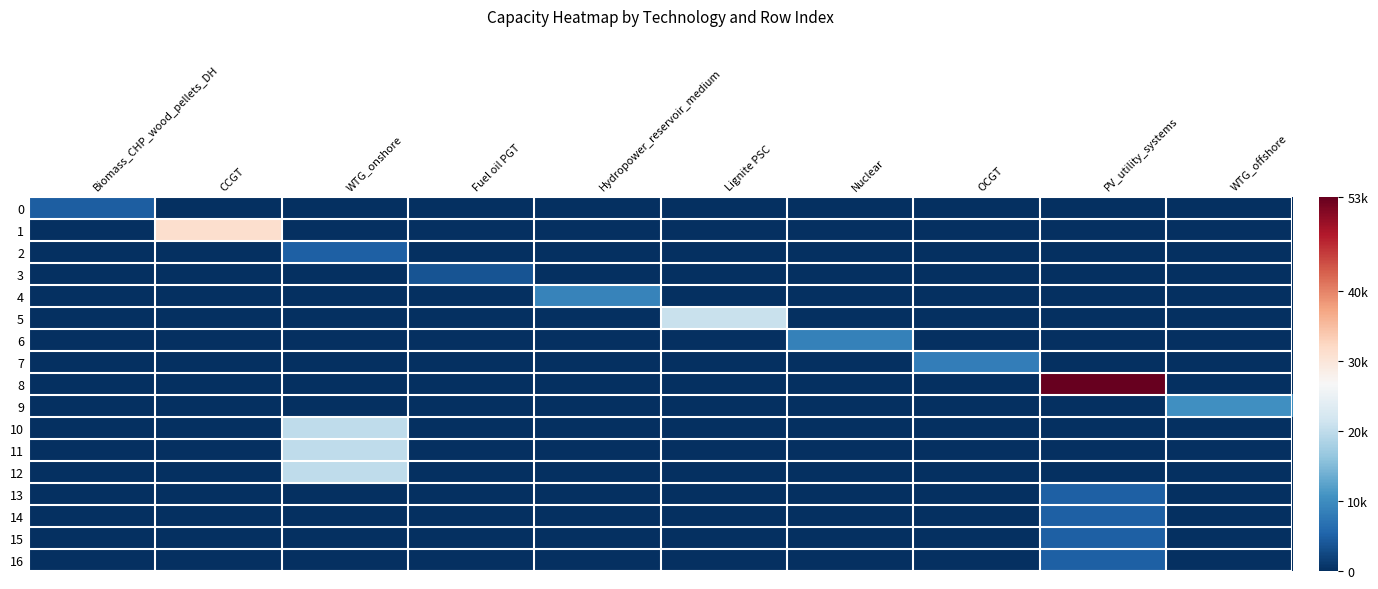

Reading left to right, transcribe all the data shown in this chart.

0: Biomass_CHP_wood_pellets_DH=4644.4	CCGT=0.0	WTG_onshore=0.0	Fuel oil PGT=0.0	Hydropower_reservoir_medium=0.0	Lignite PSC=0.0	Nuclear=0.0	OCGT=0.0	PV_utility_systems=0.0	WTG_offshore=0.0
1: Biomass_CHP_wood_pellets_DH=0.0	CCGT=31358.3	WTG_onshore=0.0	Fuel oil PGT=0.0	Hydropower_reservoir_medium=0.0	Lignite PSC=0.0	Nuclear=0.0	OCGT=0.0	PV_utility_systems=0.0	WTG_offshore=0.0
2: Biomass_CHP_wood_pellets_DH=0.0	CCGT=0.0	WTG_onshore=5000.0	Fuel oil PGT=0.0	Hydropower_reservoir_medium=0.0	Lignite PSC=0.0	Nuclear=0.0	OCGT=0.0	PV_utility_systems=0.0	WTG_offshore=0.0
3: Biomass_CHP_wood_pellets_DH=0.0	CCGT=0.0	WTG_onshore=0.0	Fuel oil PGT=3652.9	Hydropower_reservoir_medium=0.0	Lignite PSC=0.0	Nuclear=0.0	OCGT=0.0	PV_utility_systems=0.0	WTG_offshore=0.0
4: Biomass_CHP_wood_pellets_DH=0.0	CCGT=0.0	WTG_onshore=0.0	Fuel oil PGT=0.0	Hydropower_reservoir_medium=8858.8	Lignite PSC=0.0	Nuclear=0.0	OCGT=0.0	PV_utility_systems=0.0	WTG_offshore=0.0
5: Biomass_CHP_wood_pellets_DH=0.0	CCGT=0.0	WTG_onshore=0.0	Fuel oil PGT=0.0	Hydropower_reservoir_medium=0.0	Lignite PSC=20779.0	Nuclear=0.0	OCGT=0.0	PV_utility_systems=0.0	WTG_offshore=0.0
6: Biomass_CHP_wood_pellets_DH=0.0	CCGT=0.0	WTG_onshore=0.0	Fuel oil PGT=0.0	Hydropower_reservoir_medium=0.0	Lignite PSC=0.0	Nuclear=8599.0	OCGT=0.0	PV_utility_systems=0.0	WTG_offshore=0.0
7: Biomass_CHP_wood_pellets_DH=0.0	CCGT=0.0	WTG_onshore=0.0	Fuel oil PGT=0.0	Hydropower_reservoir_medium=0.0	Lignite PSC=0.0	Nuclear=0.0	OCGT=8194.3	PV_utility_systems=0.0	WTG_offshore=0.0
8: Biomass_CHP_wood_pellets_DH=0.0	CCGT=0.0	WTG_onshore=0.0	Fuel oil PGT=0.0	Hydropower_reservoir_medium=0.0	Lignite PSC=0.0	Nuclear=0.0	OCGT=0.0	PV_utility_systems=53555.5	WTG_offshore=0.0
9: Biomass_CHP_wood_pellets_DH=0.0	CCGT=0.0	WTG_onshore=0.0	Fuel oil PGT=0.0	Hydropower_reservoir_medium=0.0	Lignite PSC=0.0	Nuclear=0.0	OCGT=0.0	PV_utility_systems=0.0	WTG_offshore=10271.8
10: Biomass_CHP_wood_pellets_DH=0.0	CCGT=0.0	WTG_onshore=20000.0	Fuel oil PGT=0.0	Hydropower_reservoir_medium=0.0	Lignite PSC=0.0	Nuclear=0.0	OCGT=0.0	PV_utility_systems=0.0	WTG_offshore=0.0
11: Biomass_CHP_wood_pellets_DH=0.0	CCGT=0.0	WTG_onshore=20000.0	Fuel oil PGT=0.0	Hydropower_reservoir_medium=0.0	Lignite PSC=0.0	Nuclear=0.0	OCGT=0.0	PV_utility_systems=0.0	WTG_offshore=0.0
12: Biomass_CHP_wood_pellets_DH=0.0	CCGT=0.0	WTG_onshore=20000.0	Fuel oil PGT=0.0	Hydropower_reservoir_medium=0.0	Lignite PSC=0.0	Nuclear=0.0	OCGT=0.0	PV_utility_systems=0.0	WTG_offshore=0.0
13: Biomass_CHP_wood_pellets_DH=0.0	CCGT=0.0	WTG_onshore=0.0	Fuel oil PGT=0.0	Hydropower_reservoir_medium=0.0	Lignite PSC=0.0	Nuclear=0.0	OCGT=0.0	PV_utility_systems=5000.0	WTG_offshore=0.0
14: Biomass_CHP_wood_pellets_DH=0.0	CCGT=0.0	WTG_onshore=0.0	Fuel oil PGT=0.0	Hydropower_reservoir_medium=0.0	Lignite PSC=0.0	Nuclear=0.0	OCGT=0.0	PV_utility_systems=5000.0	WTG_offshore=0.0
15: Biomass_CHP_wood_pellets_DH=0.0	CCGT=0.0	WTG_onshore=0.0	Fuel oil PGT=0.0	Hydropower_reservoir_medium=0.0	Lignite PSC=0.0	Nuclear=0.0	OCGT=0.0	PV_utility_systems=5000.0	WTG_offshore=0.0
16: Biomass_CHP_wood_pellets_DH=0.0	CCGT=0.0	WTG_onshore=0.0	Fuel oil PGT=0.0	Hydropower_reservoir_medium=0.0	Lignite PSC=0.0	Nuclear=0.0	OCGT=0.0	PV_utility_systems=5000.0	WTG_offshore=0.0